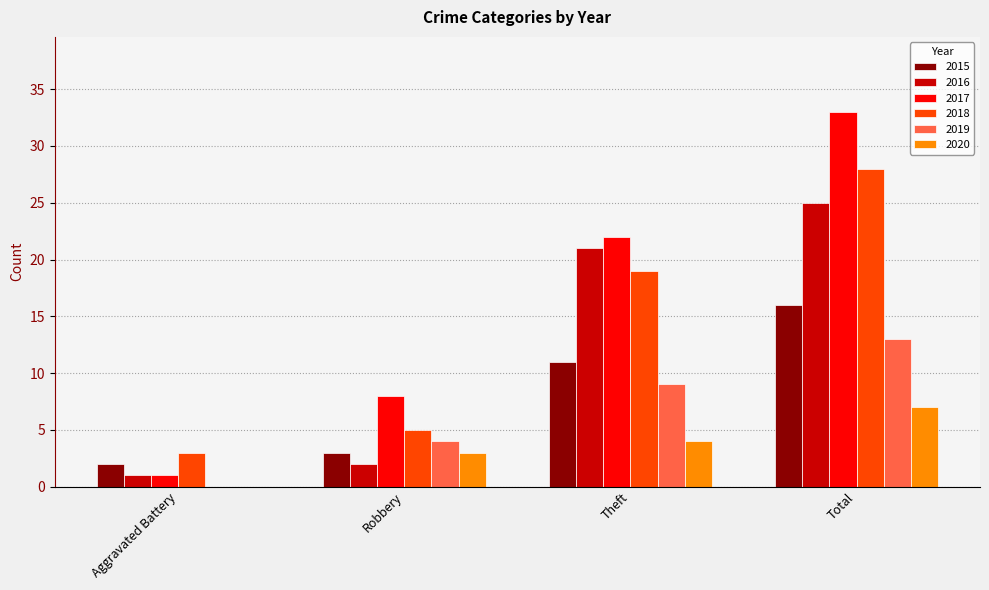

What are all the series names shown in the legend?

2015, 2016, 2017, 2018, 2019, 2020